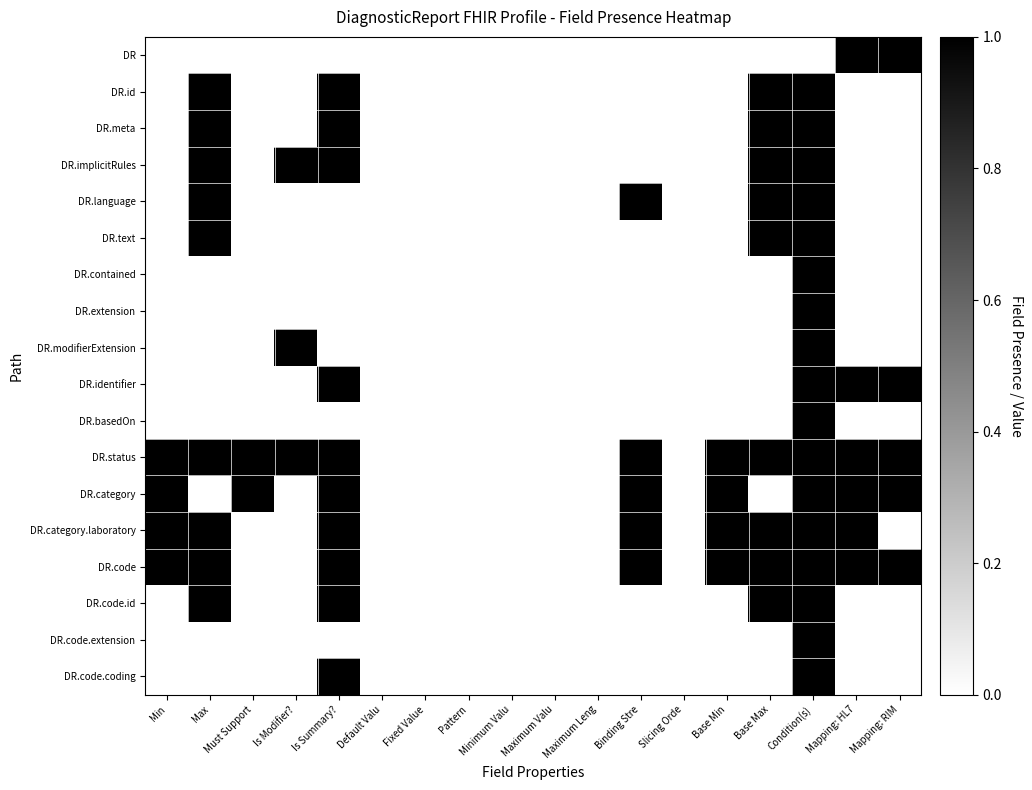

Rank the categories by DR.basedOn value from highest to lowest.

Condition(s), Min, Max, Must Support, Is Modifier?, Is Summary?, Default Valu, Fixed Value, Pattern, Minimum Valu, Maximum Valu, Maximum Leng, Binding Stre, Slicing Orde, Base Min, Base Max, Mapping: HL7, Mapping: RIM